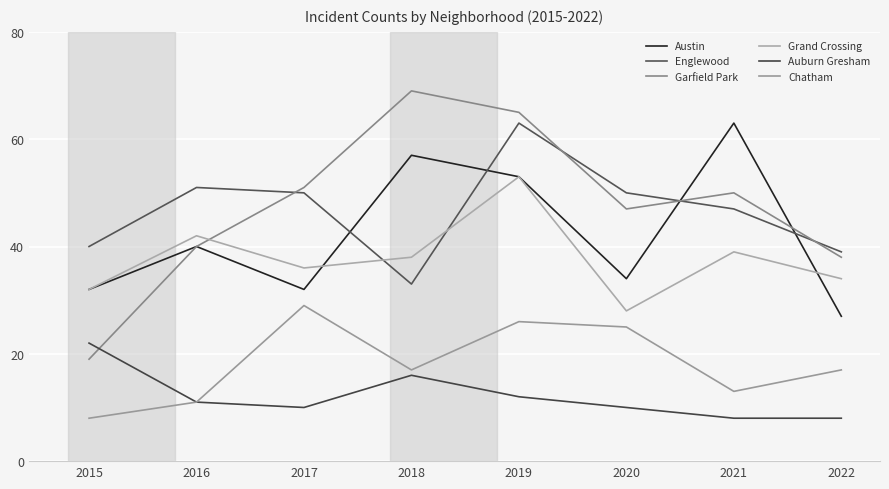

Reading left to right, extract all data points from this chart.

Austin: 32	40	32	57	53	34	63	27
Englewood: 40	51	50	33	63	50	47	39
Garfield Park: 19	40	51	69	65	47	50	38
Grand Crossing: 32	42	36	38	53	28	39	34
Auburn Gresham: 22	11	10	16	12	10	8	8
Chatham: 8	11	29	17	26	25	13	17